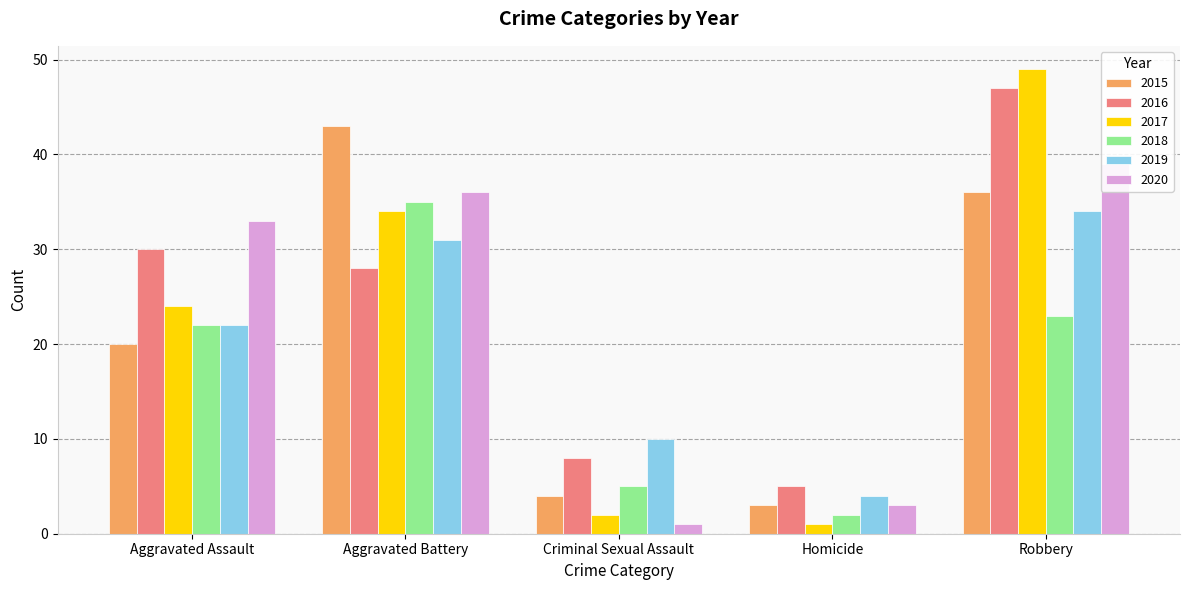

How many values in the 2015 series are below 20?

2